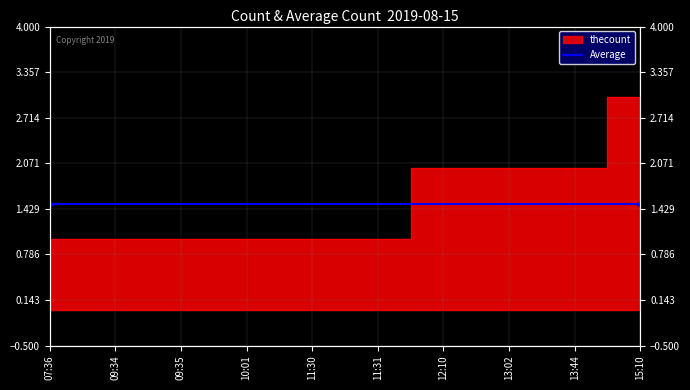

Reading left to right, extract all data points from this chart.

1	1	1	1	1	1	2	2	2	3